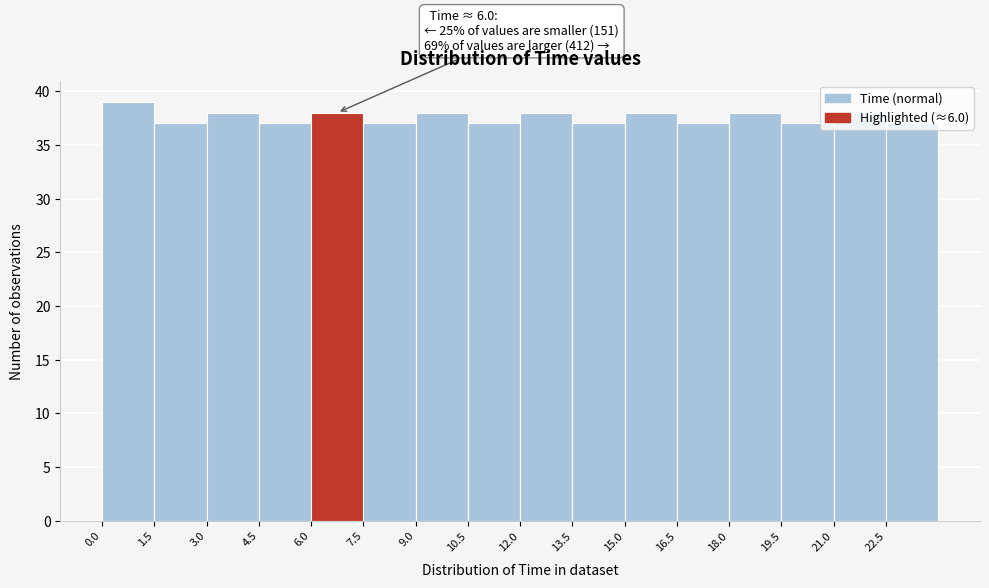

Which range on the x-axis has the tallest bar?

0.0 to 1.5